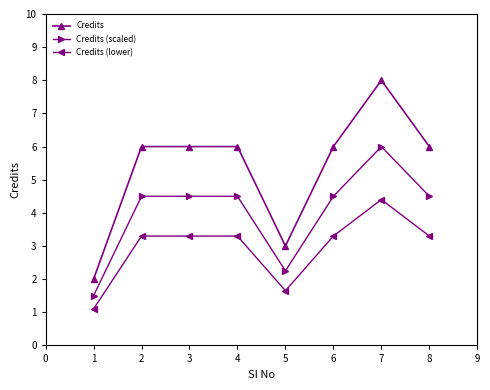

Is the value of Credits (scaled) at 1 greater than the value of Credits at 1?

No